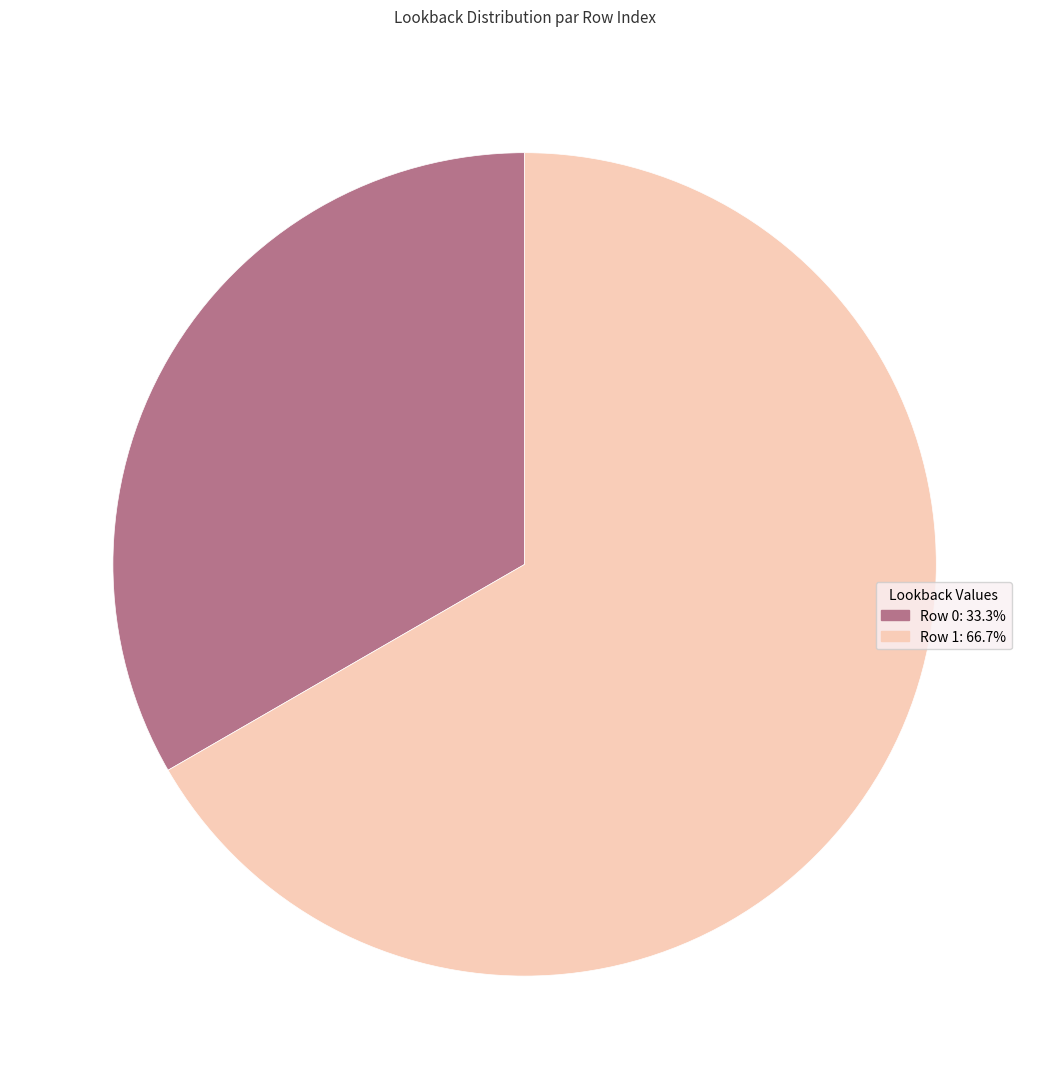

Is the sum of Row 1: 66.7% and Row 0: 33.3% greater than half?

Yes